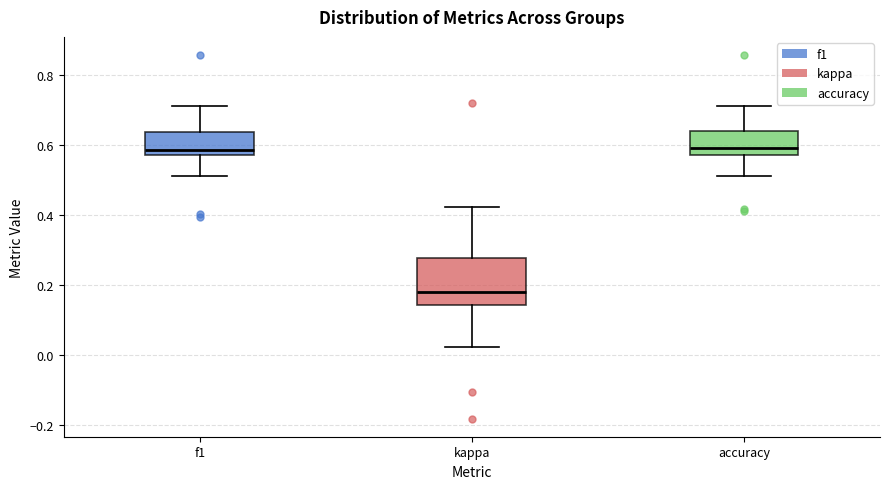

Reading left to right, transcribe this box plot: for each box, give where its median line is, the range the box spans, and where its two whiskers end, as read against the y-axis. The values are not printed on the chart, so give them approximately, as read against the axis.

f1: median 0.58 (just above the box's lower edge), box 0.58 to 0.64, whiskers 0.52 to 0.72
kappa: median 0.18, box 0.14 to 0.28, whiskers 0.02 to 0.42
accuracy: median 0.60, box 0.58 to 0.64, whiskers 0.52 to 0.72